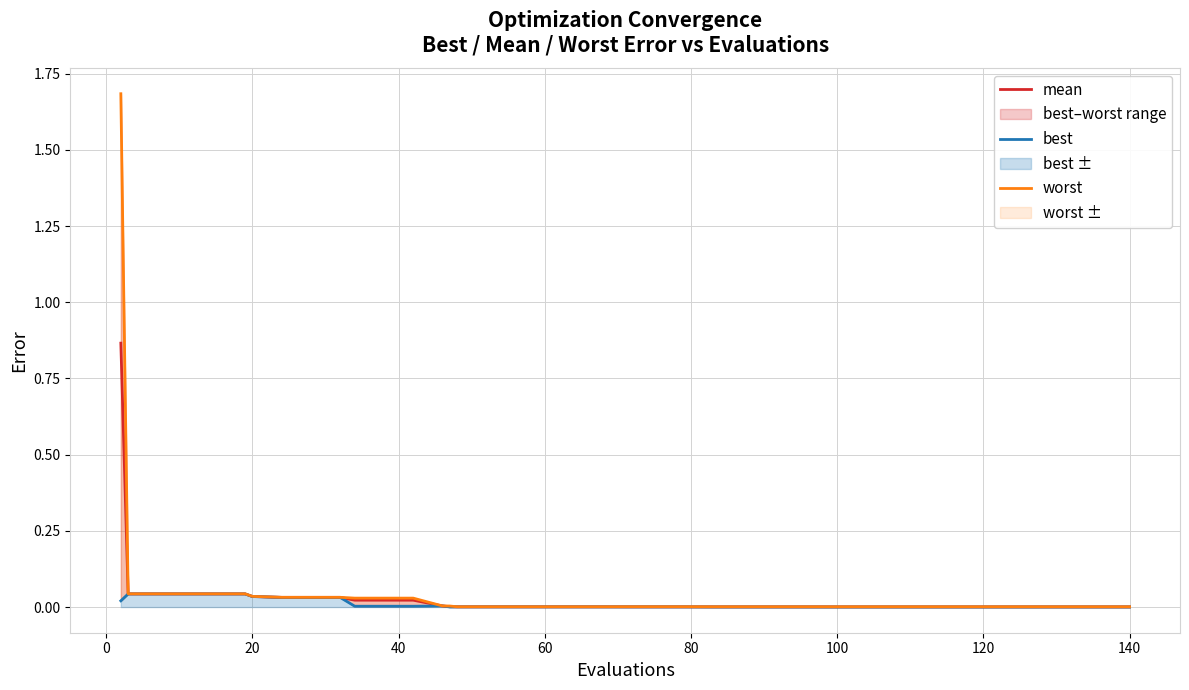

At 20, list the series in order from largest to smallest.

worst, mean, best